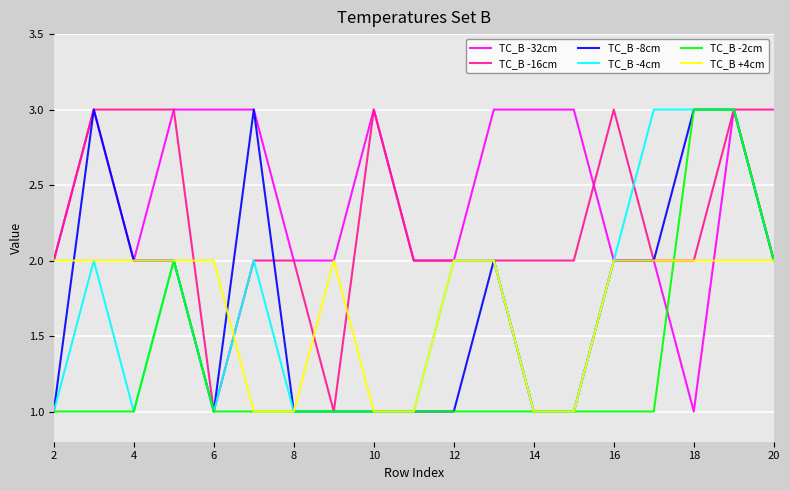

What is the maximum value shown in the chart?

3